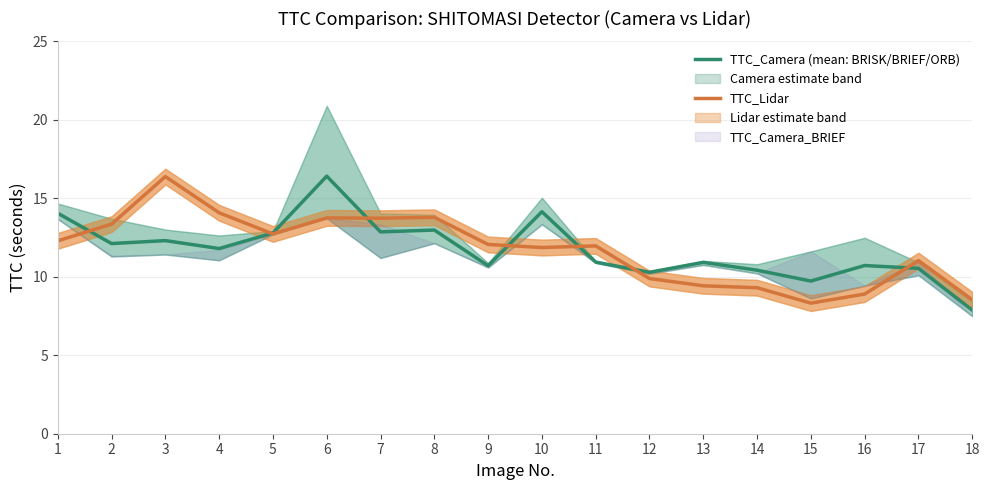

Where do TTC_Lidar and TTC_Camera (mean: BRISK/BRIEF/ORB) first cross each other?

1 and 2